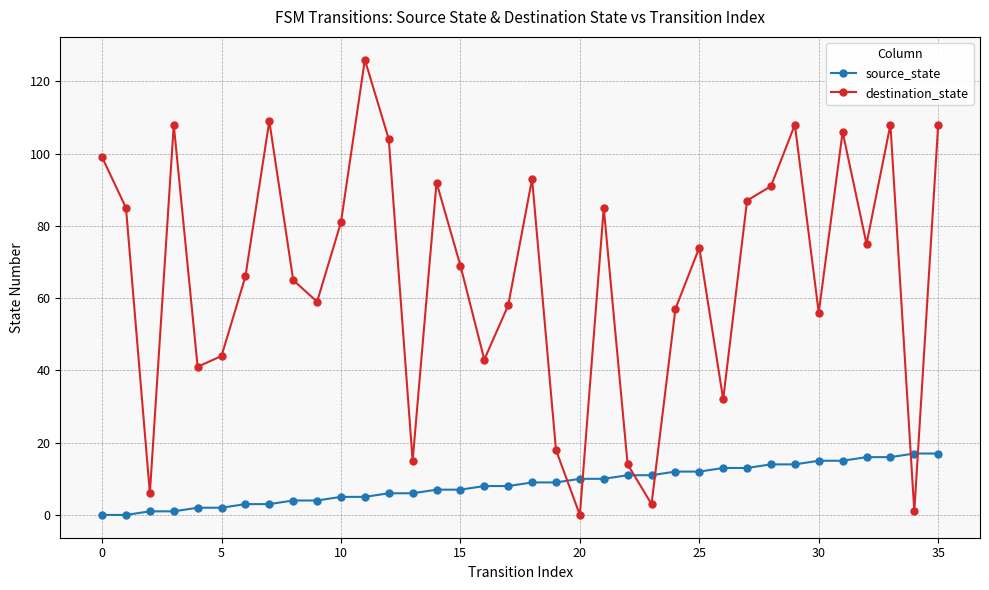

What is the maximum value for source_state?

17